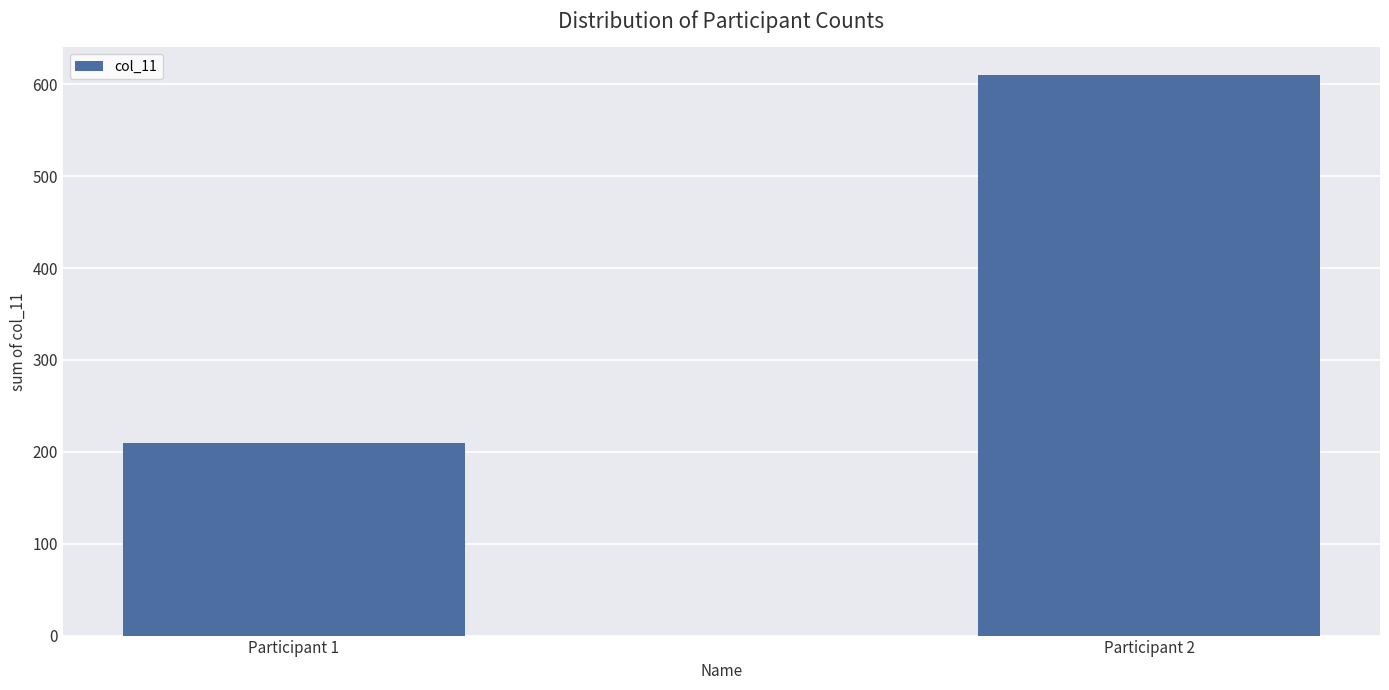

How many values are below 610?

1